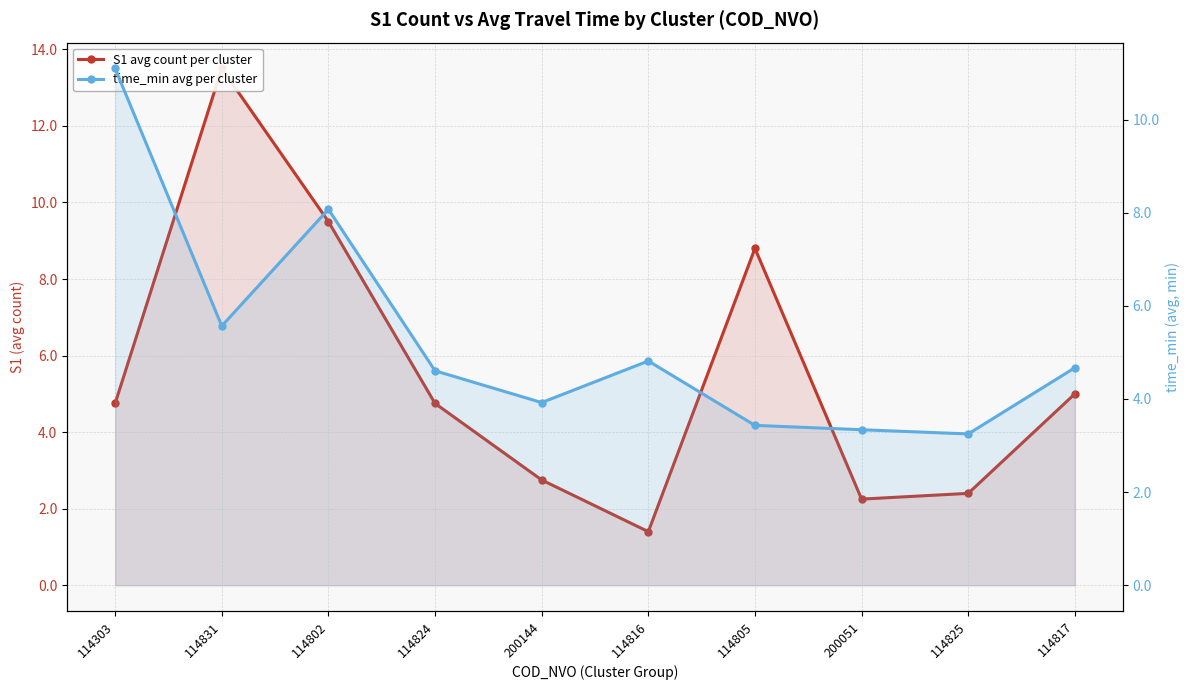

Where is the first local maximum for S1 avg count per cluster?

114831